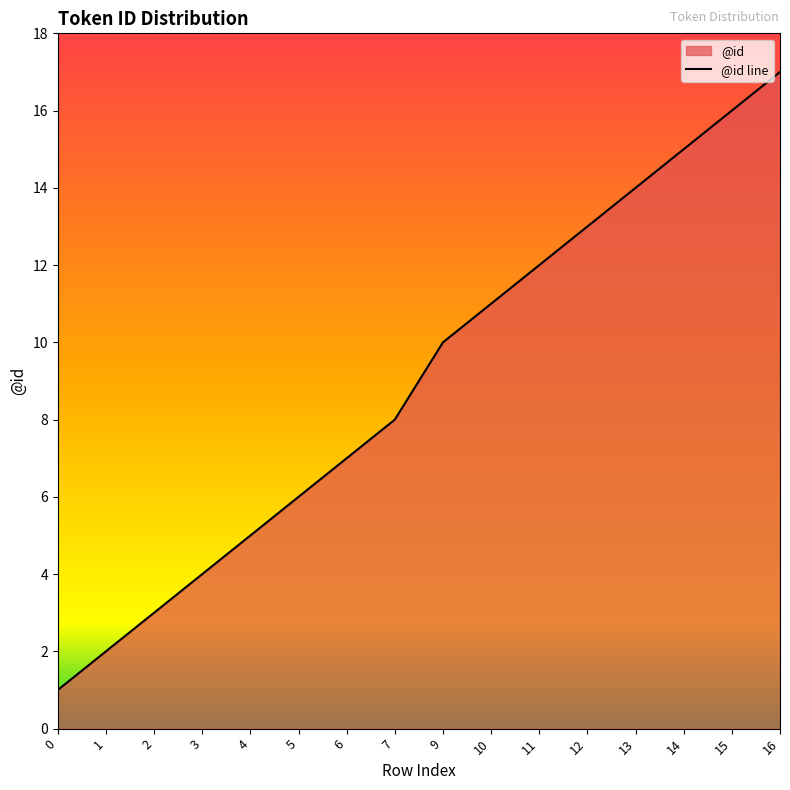

What is the smallest value displayed?

1